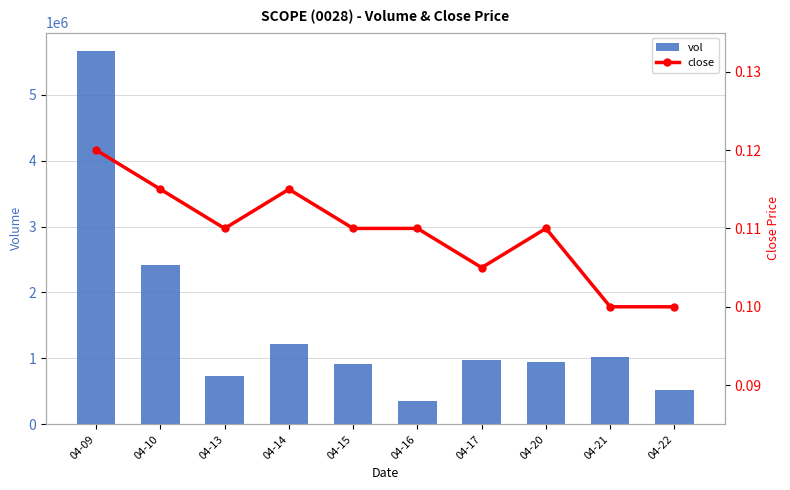

Which label corresponds to the largest value in the chart?

04-09